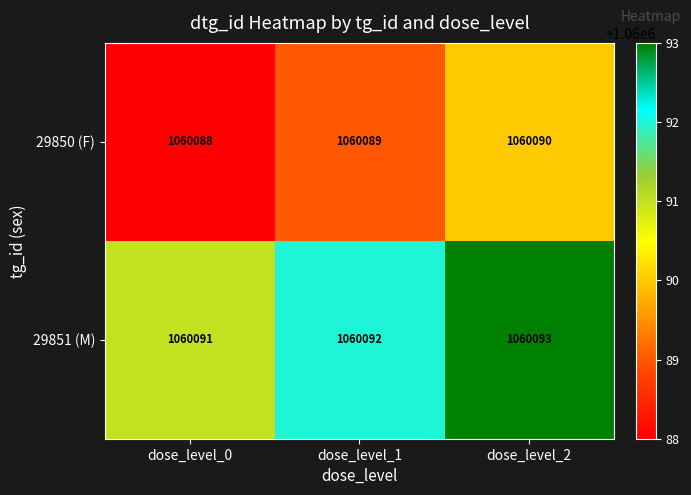

The value of 29850 (F) at dose_level_2 is 466118. True or false?

False